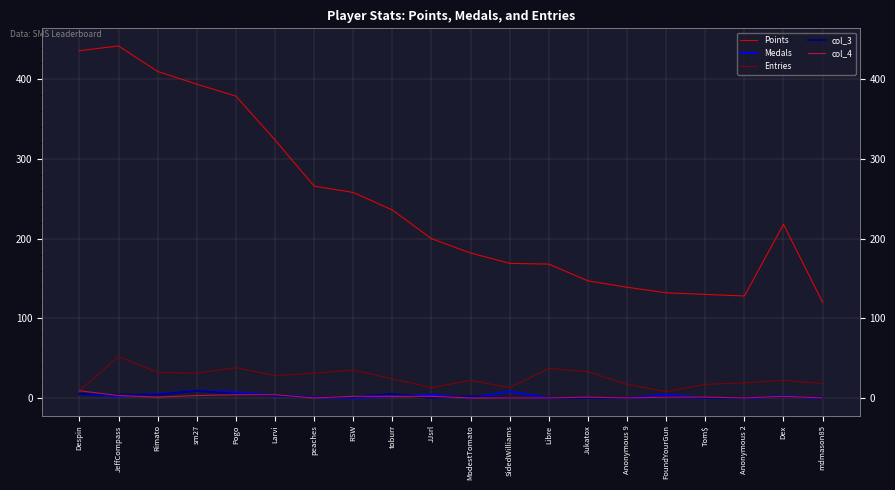

What position from the right is JJsrl?

11